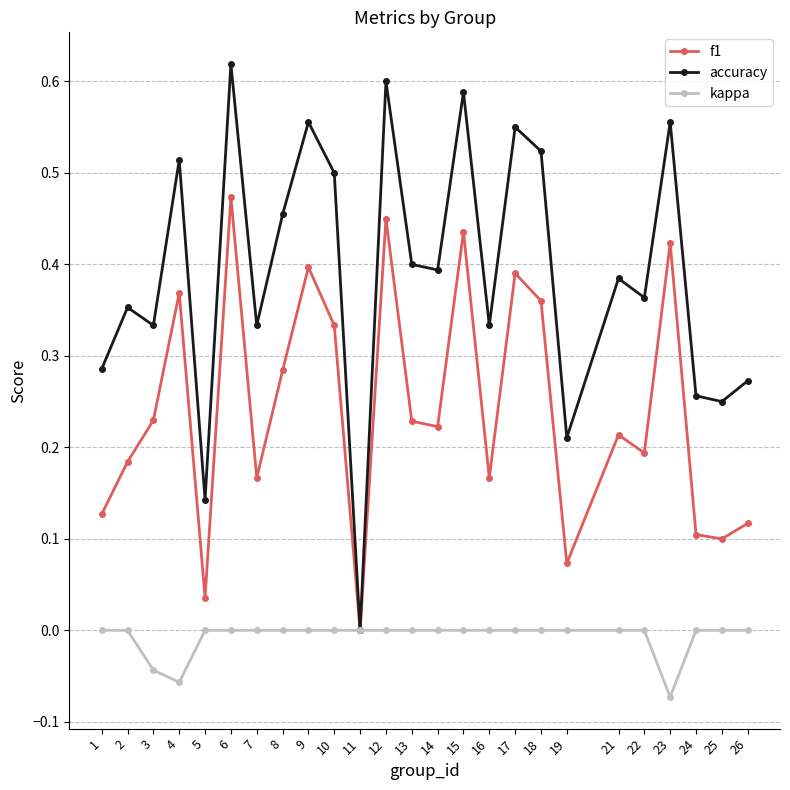

At which category does accuracy reach its first local valley?

3